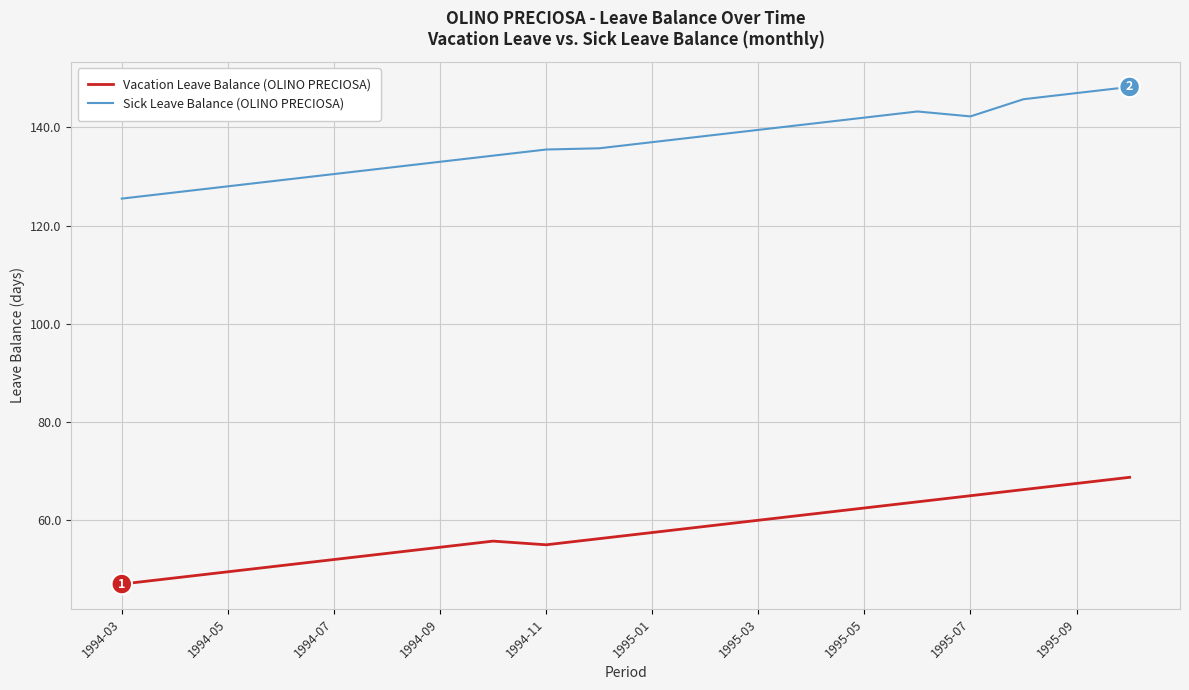

True or false: Sick Leave Balance (OLINO PRECIOSA) and Vacation Leave Balance (OLINO PRECIOSA) intersect in this chart.

False